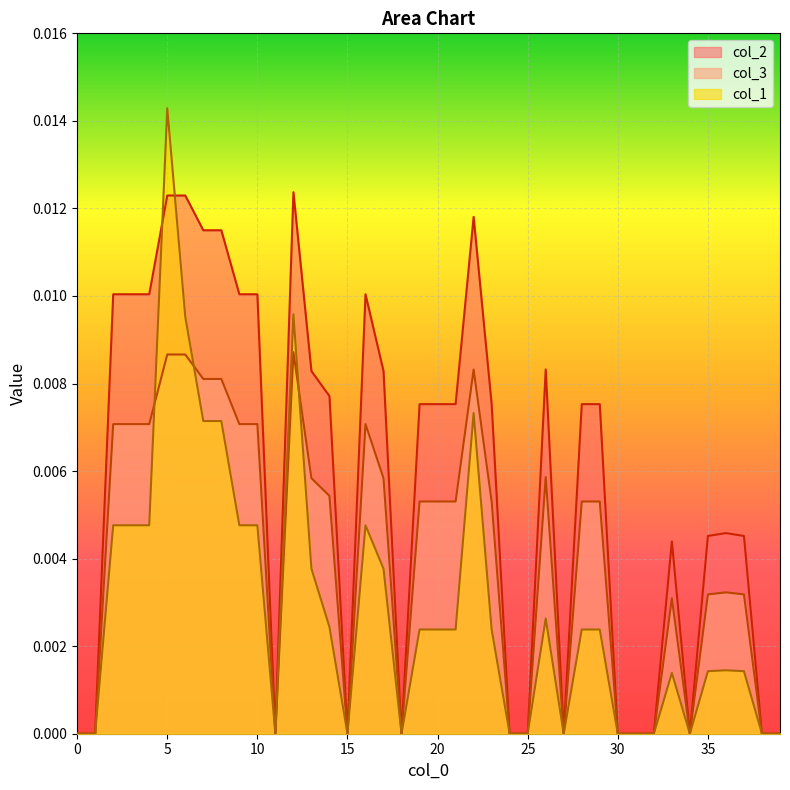

Rank the series by their average value, from lowest to highest.

col_1, col_3, col_2